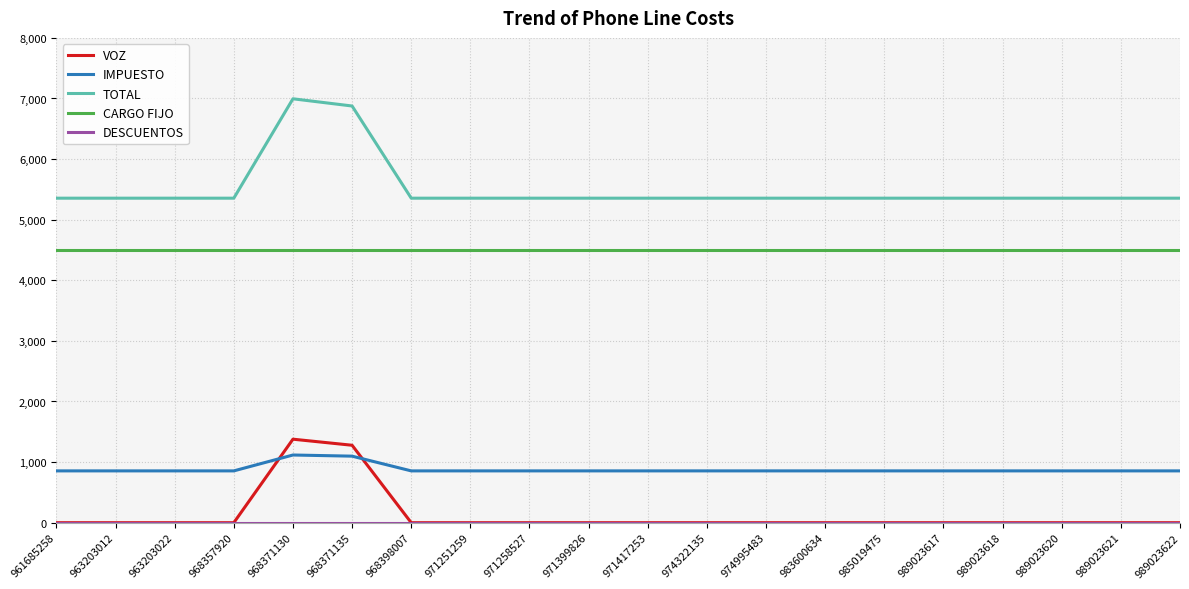

True or false: CARGO FIJO and VOZ intersect in this chart.

False